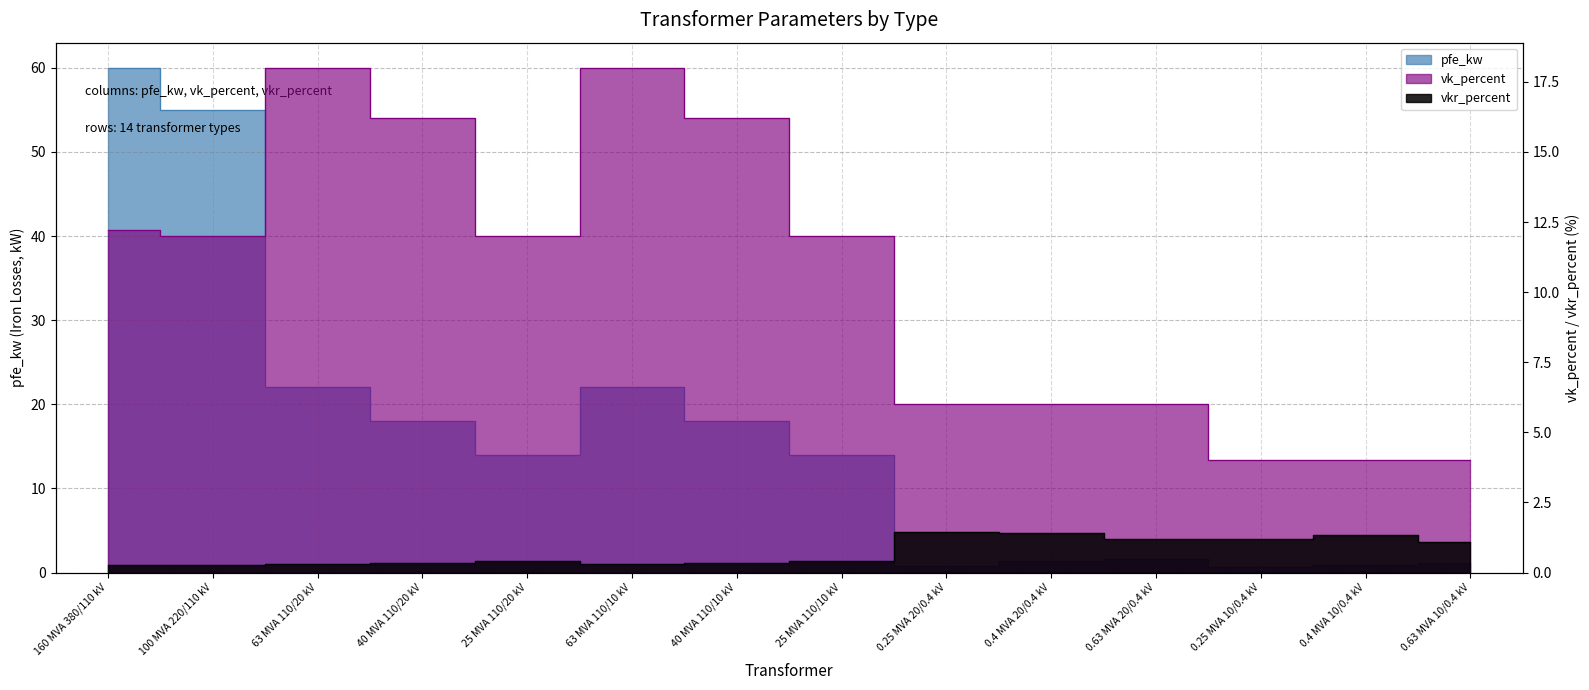

At which category does pfe_kw reach its first local peak?

63 MVA 110/10 kV